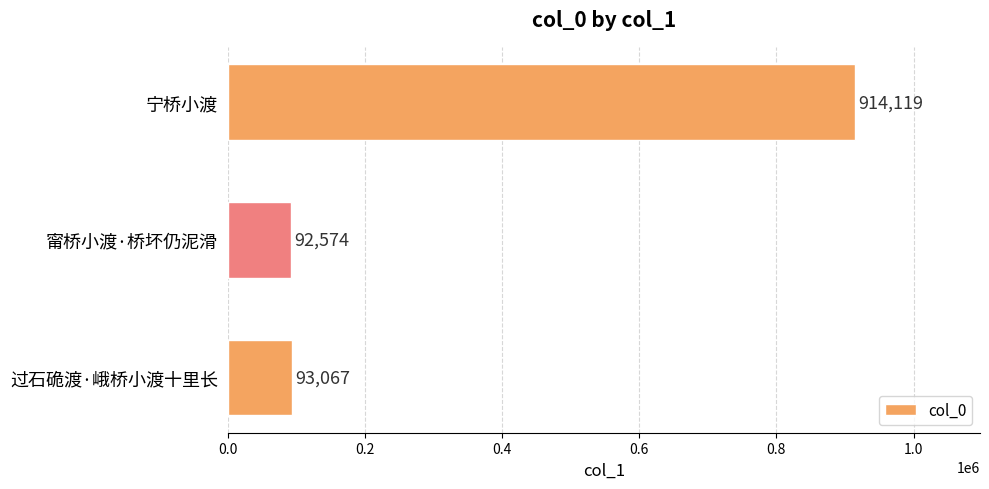

The value at 宁桥小渡 is 914119. True or false?

True